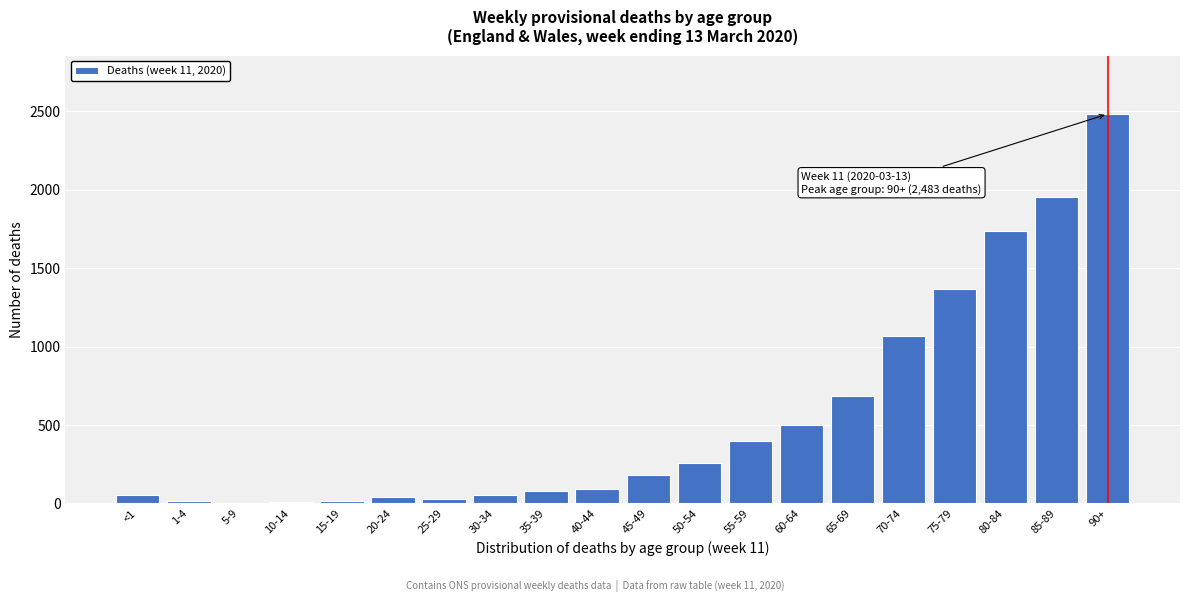

What is the greatest value displayed?

2483